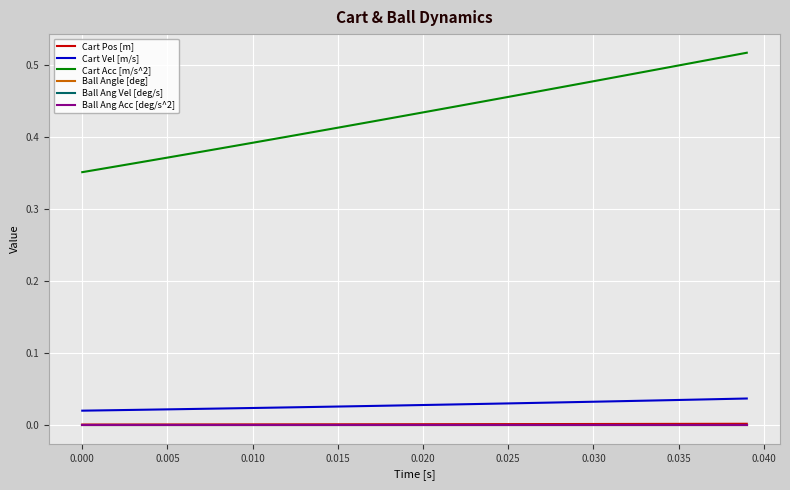

Does the chart display data point markers on the line(s)?

No